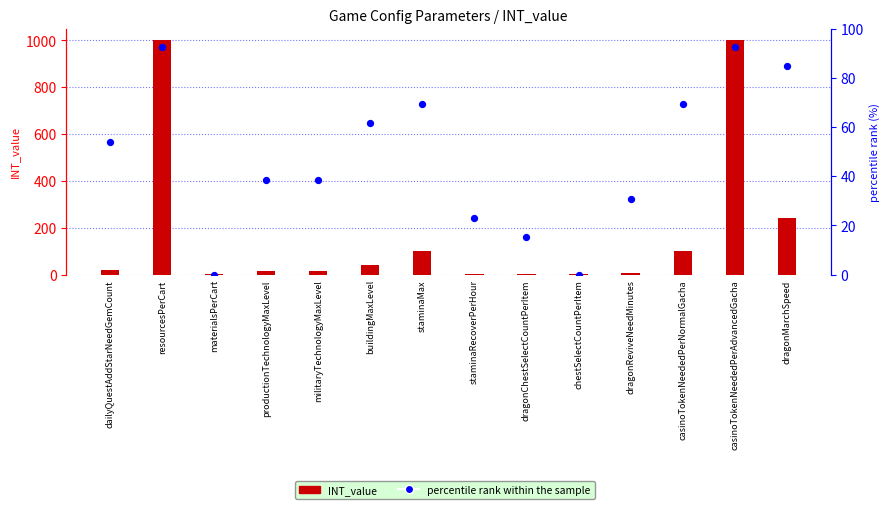

What are all the series names shown in the legend?

INT_value, percentile rank within the sample